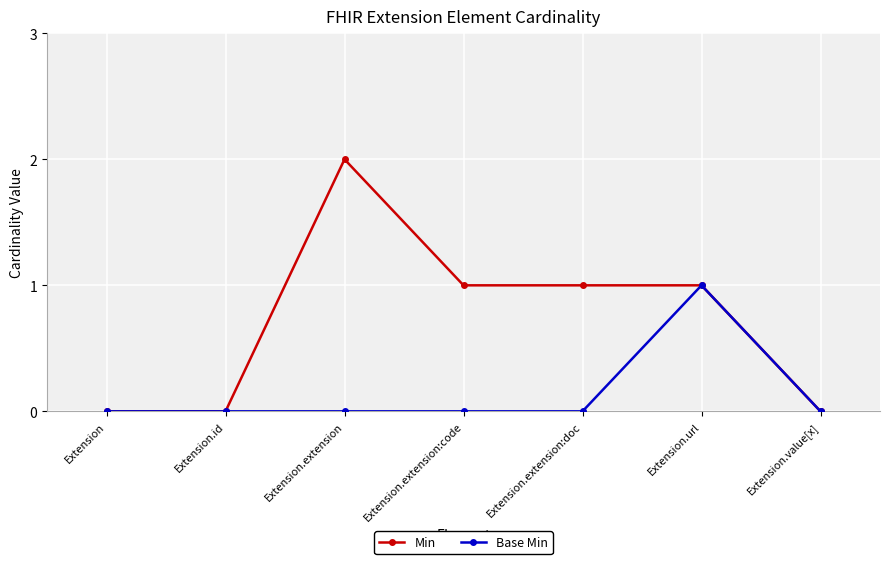

What position from the left is Extension.value[x]?

7